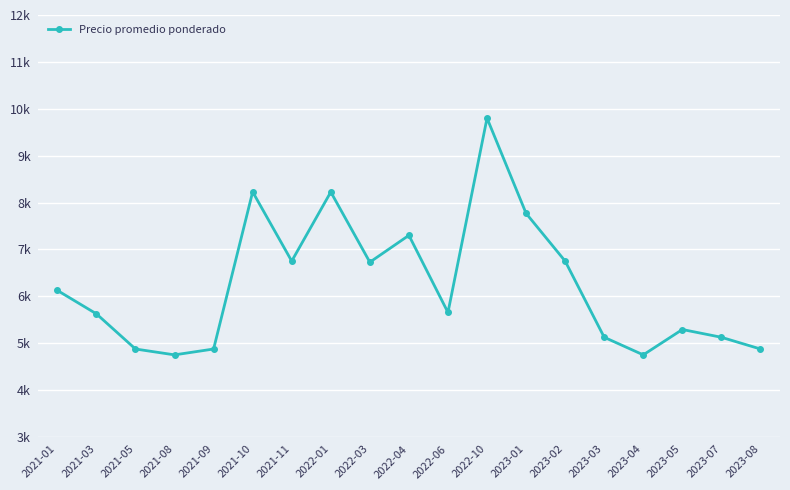

Reading left to right, list all the values displayed in this chart.

2021-01=6125.0	2021-03=5625.0	2021-05=4875.0	2021-08=4750.0	2021-09=4875.0	2021-10=8227.0	2021-11=6750.0	2022-01=8224.3	2022-03=6727.0	2022-04=7300.0	2022-06=5654.7	2022-10=9800.0	2023-01=7768.0	2023-02=6750.0	2023-03=5125.0	2023-04=4750.0	2023-05=5291.0	2023-07=5125.0	2023-08=4875.0